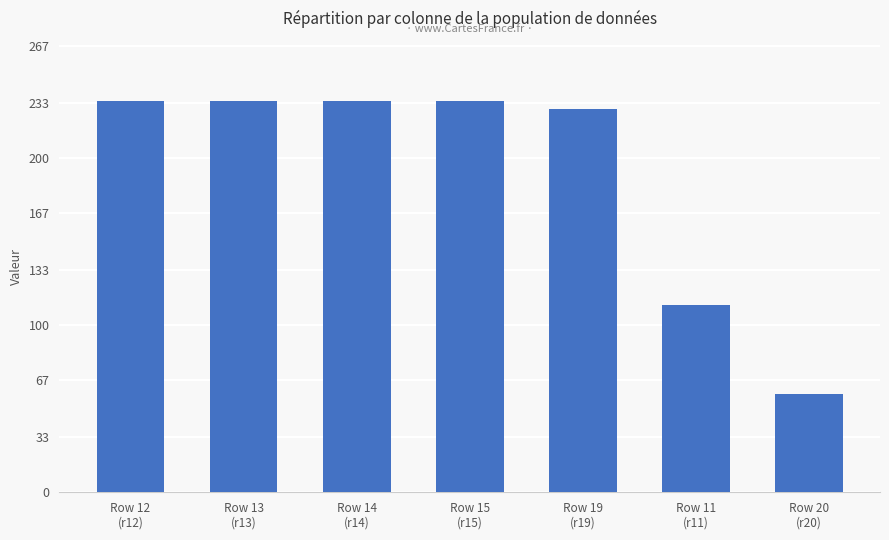

Approximately how many times larger is the value at Row 14
(r14) compared to Row 15
(r15)?

1.0